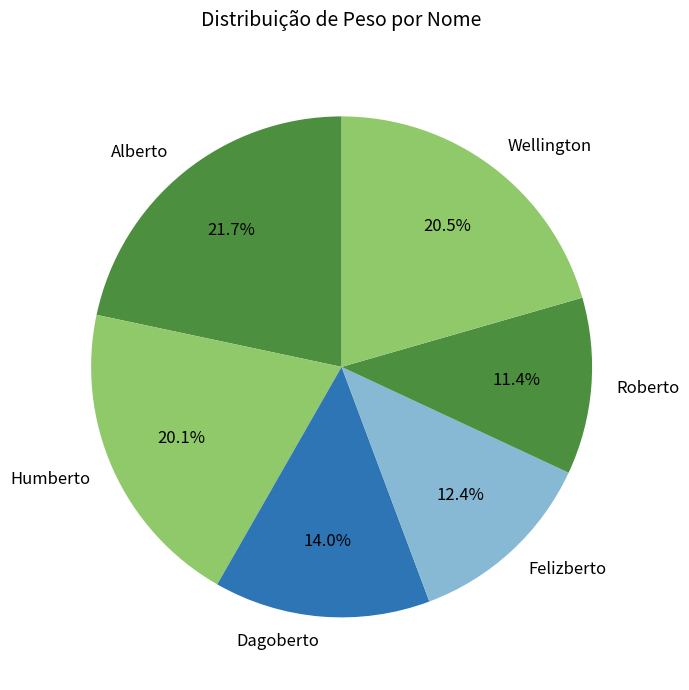

How many segments does this pie chart have?

6